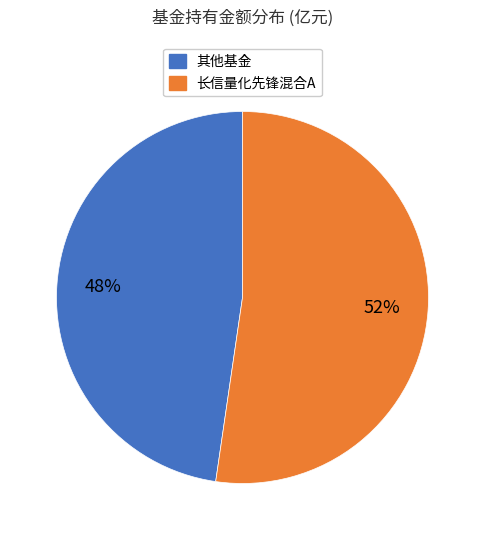

Is there a majority slice in this chart?

Yes